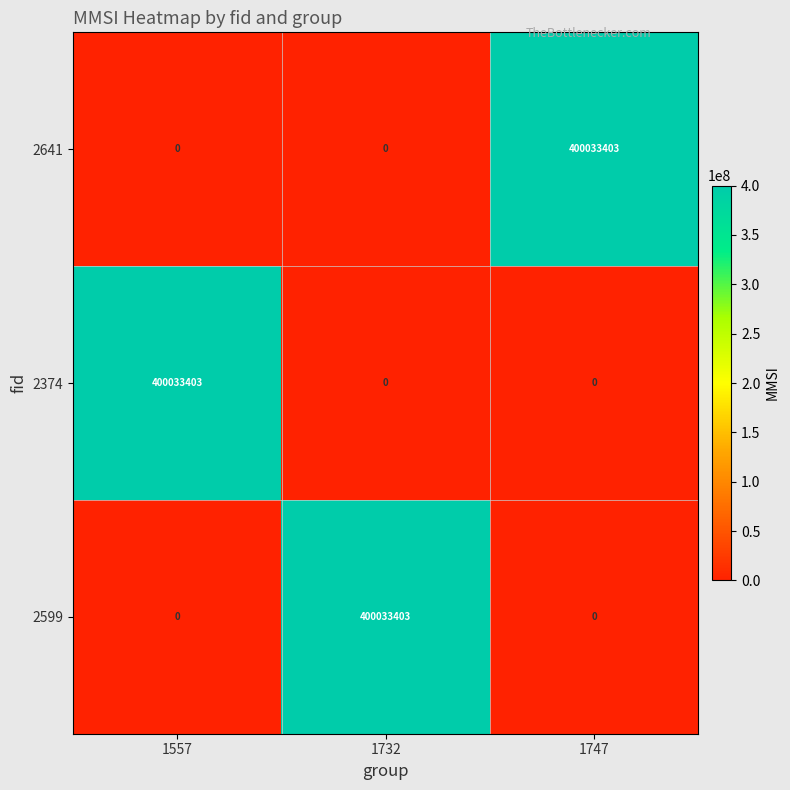

What is the greatest value displayed?

400033403